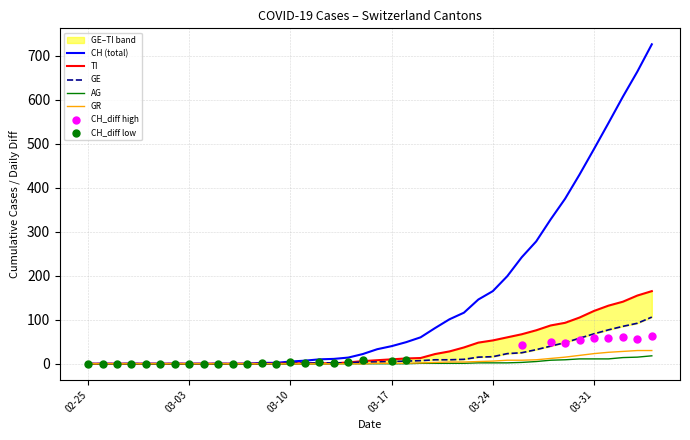

Which series has the largest total across all categories?

CH